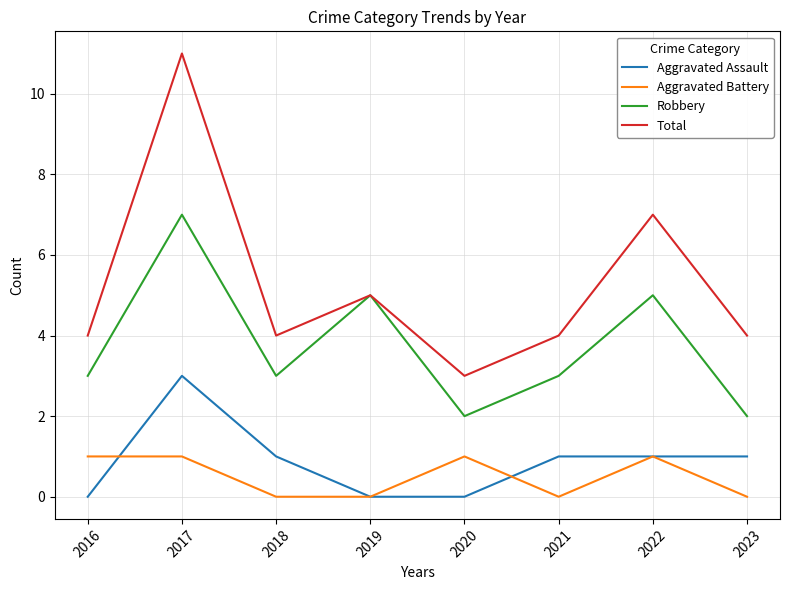

True or false: Aggravated Assault and Total intersect in this chart.

False